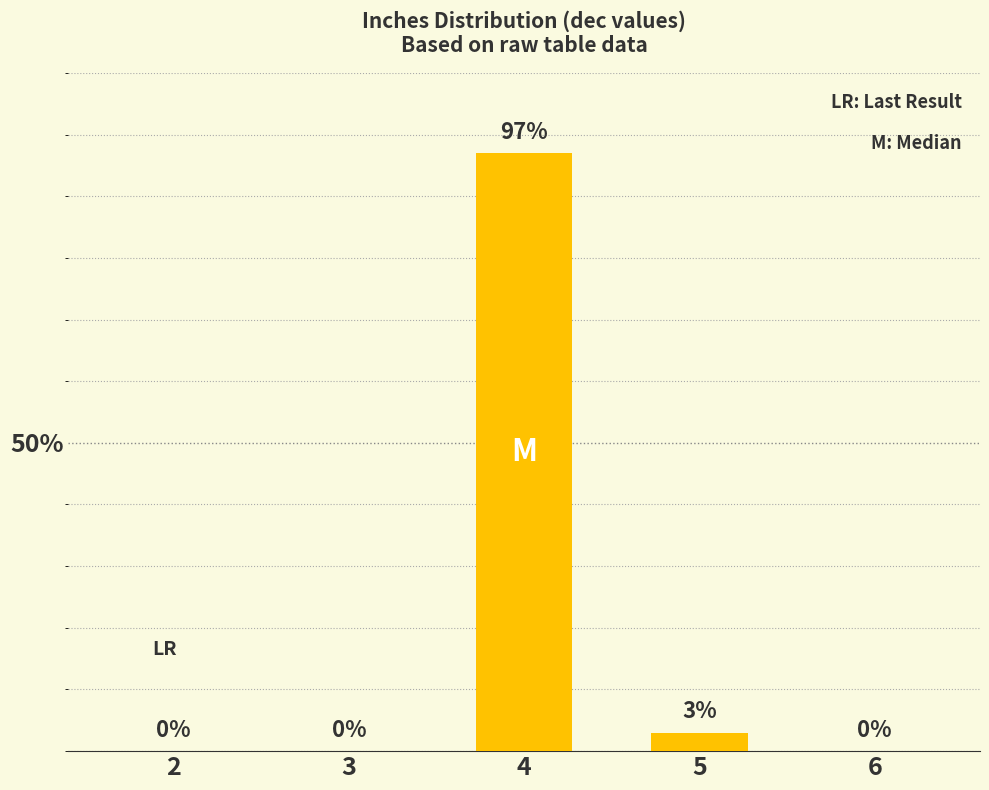

What is the sum of the values at 4 and 6?

97